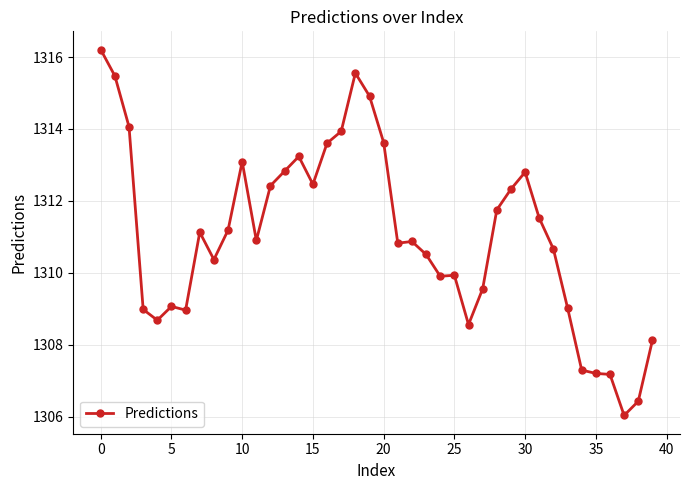

What is the minimum value shown in the chart?

1306.0